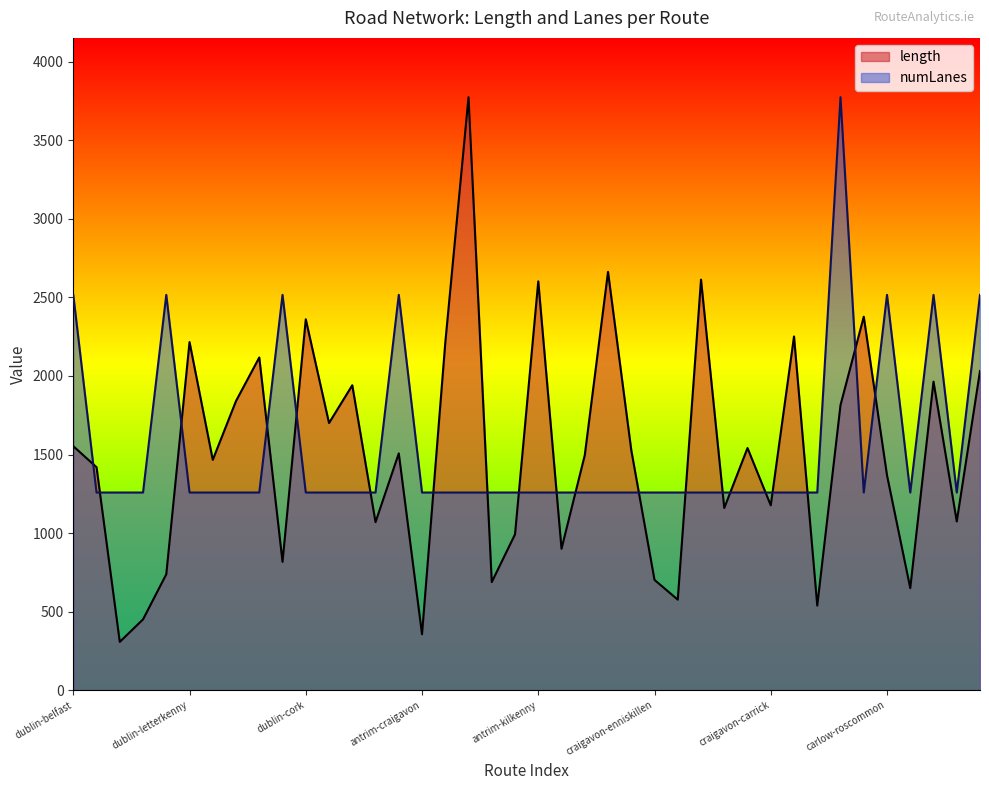

What is the greatest value displayed?

3774.1